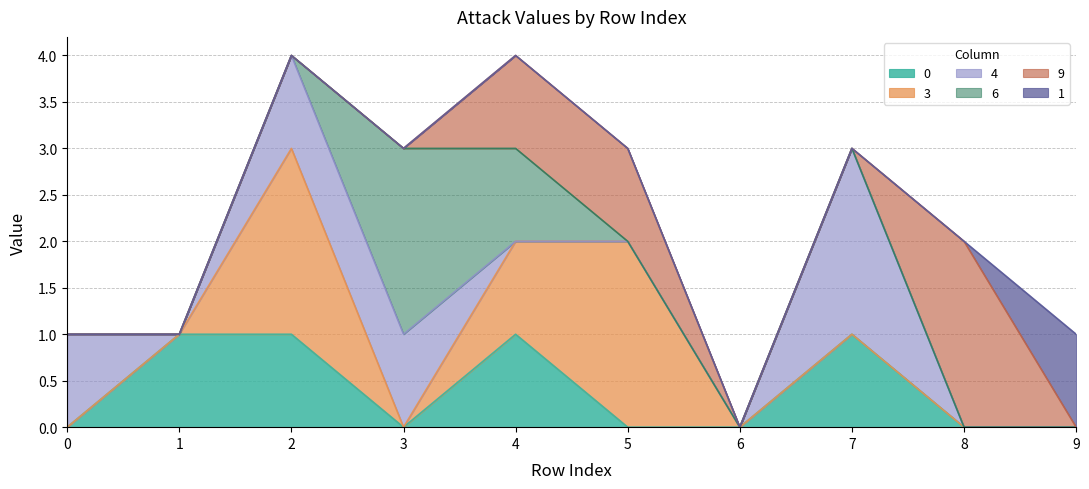

What is the difference between the highest and lowest values at 3?

2